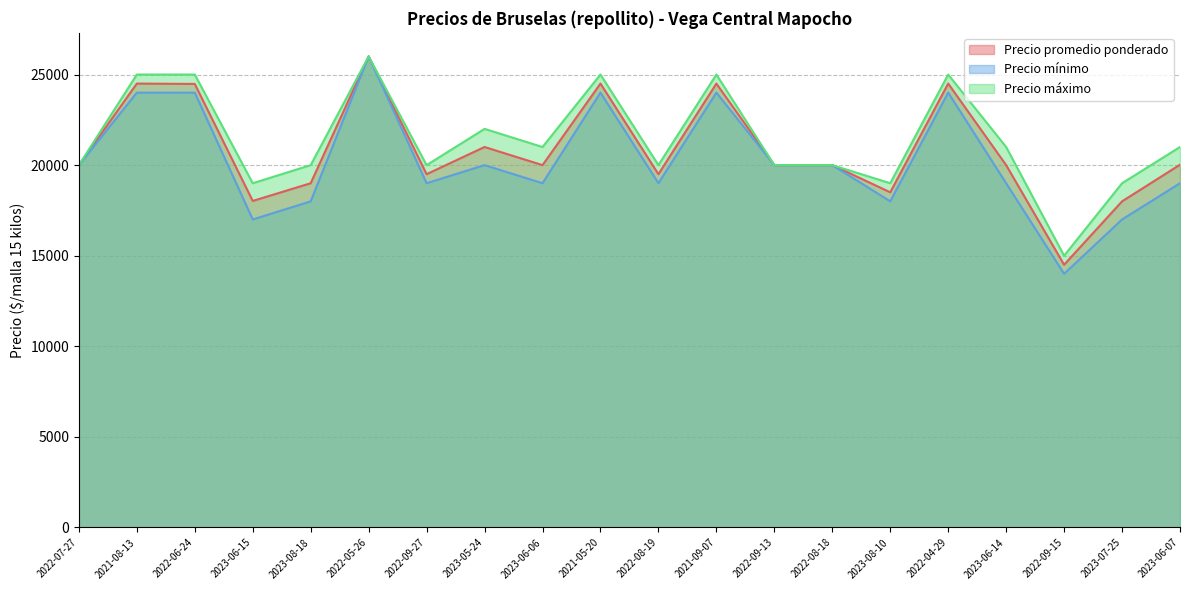

Reading left to right, extract all data points from this chart.

Precio promedio ponderado: 2022-07-27=20000	2021-08-13=24500	2022-06-24=24481	2023-06-15=18023	2023-08-18=19000	2022-05-26=26000	2022-09-27=19500	2023-05-24=21000	2023-06-06=20000	2021-05-20=24500	2022-08-19=19500	2021-09-07=24500	2022-09-13=20000	2022-08-18=20000	2023-08-10=18500	2022-04-29=24500	2023-06-14=20000	2022-09-15=14500	2023-07-25=18000	2023-06-07=20023
Precio mínimo: 2022-07-27=20000	2021-08-13=24000	2022-06-24=24000	2023-06-15=17000	2023-08-18=18000	2022-05-26=26000	2022-09-27=19000	2023-05-24=20000	2023-06-06=19000	2021-05-20=24000	2022-08-19=19000	2021-09-07=24000	2022-09-13=20000	2022-08-18=20000	2023-08-10=18000	2022-04-29=24000	2023-06-14=19000	2022-09-15=14000	2023-07-25=17000	2023-06-07=19000
Precio máximo: 2022-07-27=20000	2021-08-13=25000	2022-06-24=25000	2023-06-15=19000	2023-08-18=20000	2022-05-26=26000	2022-09-27=20000	2023-05-24=22000	2023-06-06=21000	2021-05-20=25000	2022-08-19=20000	2021-09-07=25000	2022-09-13=20000	2022-08-18=20000	2023-08-10=19000	2022-04-29=25000	2023-06-14=21000	2022-09-15=15000	2023-07-25=19000	2023-06-07=21000